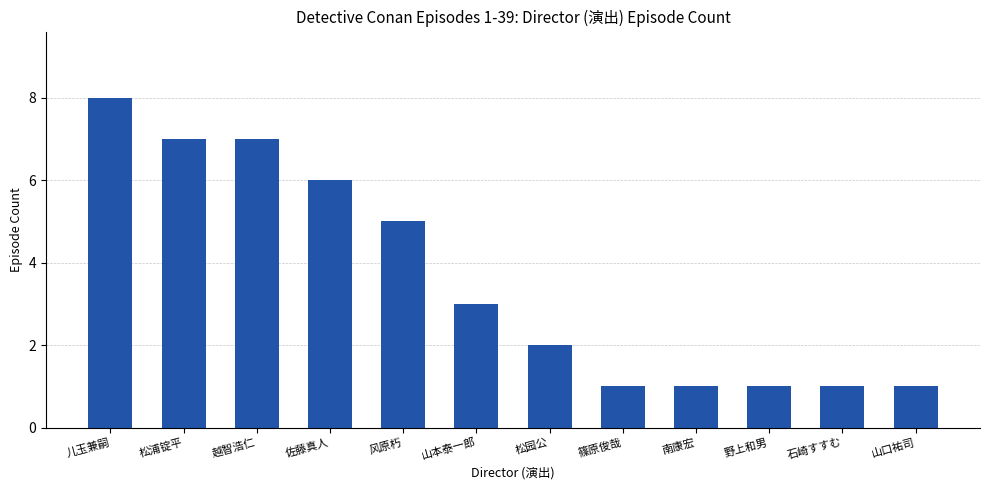

Which label corresponds to the largest value in the chart?

儿玉兼嗣